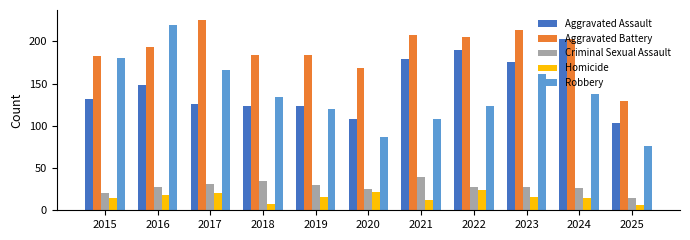

What is the maximum value shown in the chart?

226